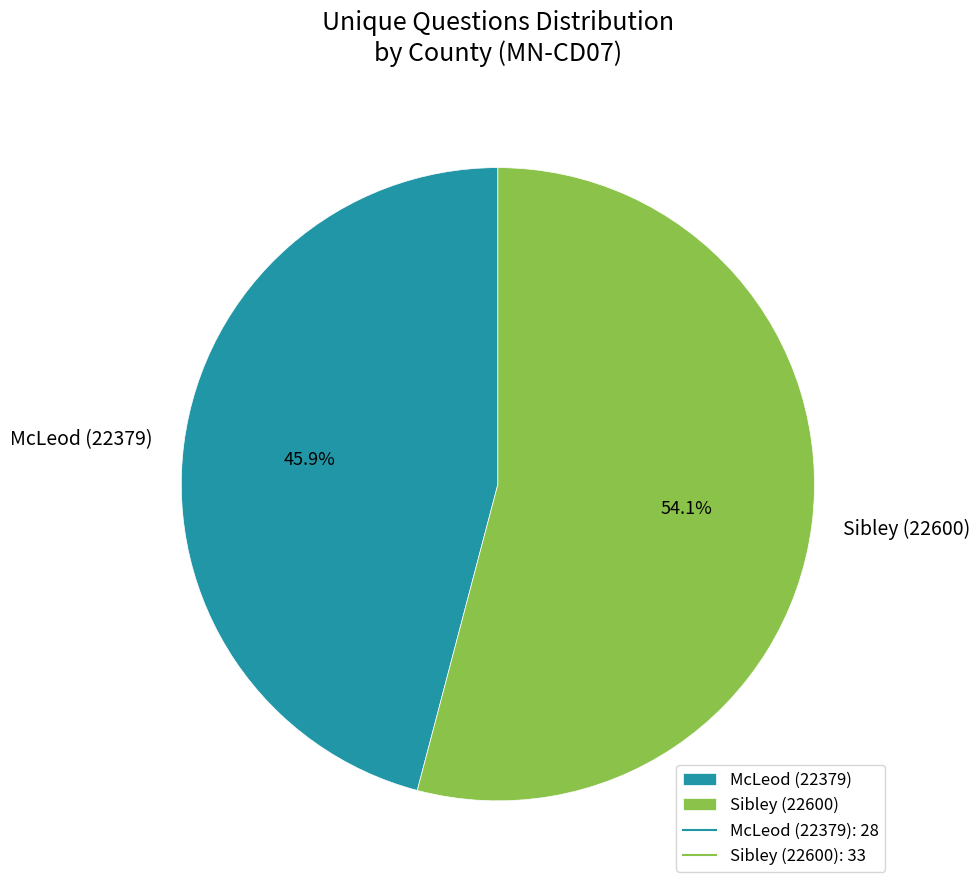

To the nearest percent, what portion does Sibley (22600) represent?

54%